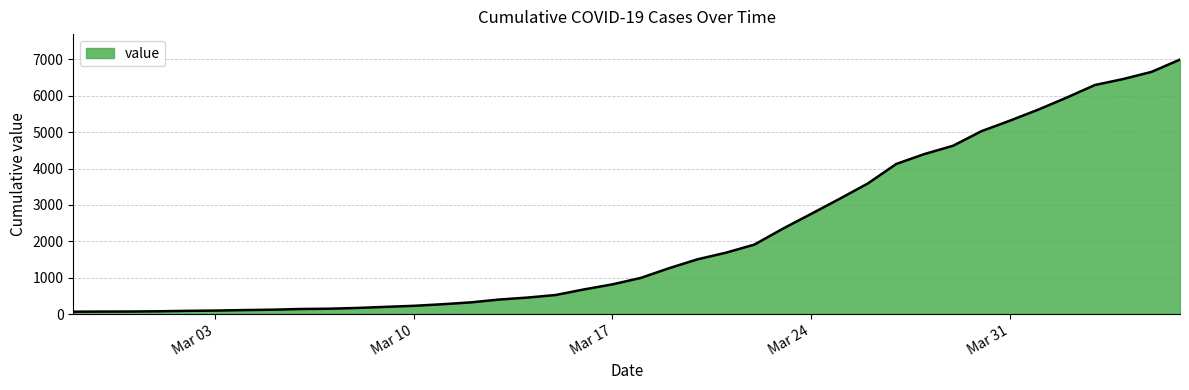

What is the maximum value shown in the chart?

6995